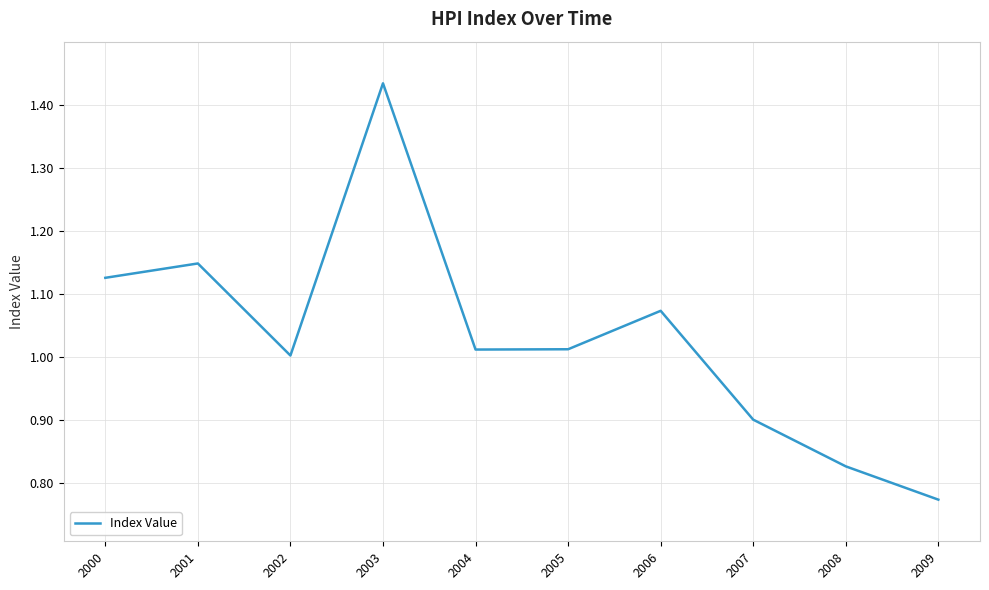

Where is the data nearest to the value 1?

2002